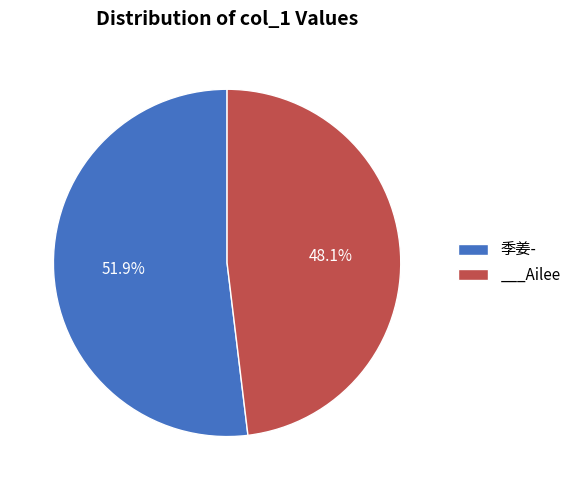

Which slice represents more than half of the pie?

季姜-